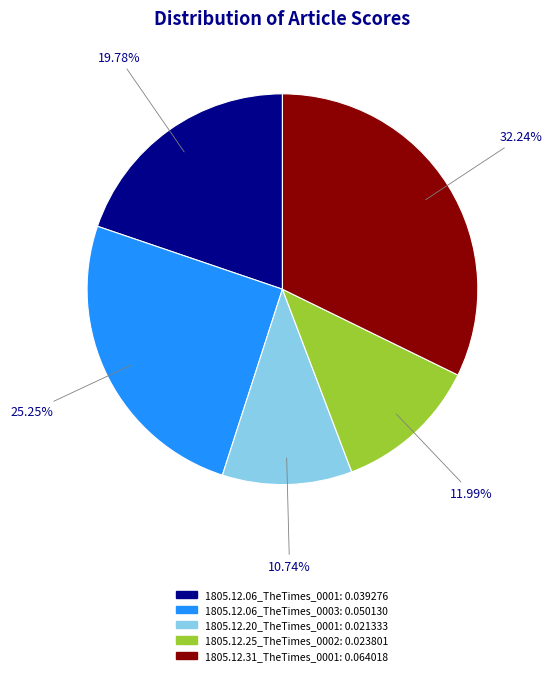

What is the total percentage of 1805.12.06_TheTimes_0003 and 1805.12.06_TheTimes_0001?

45.0%